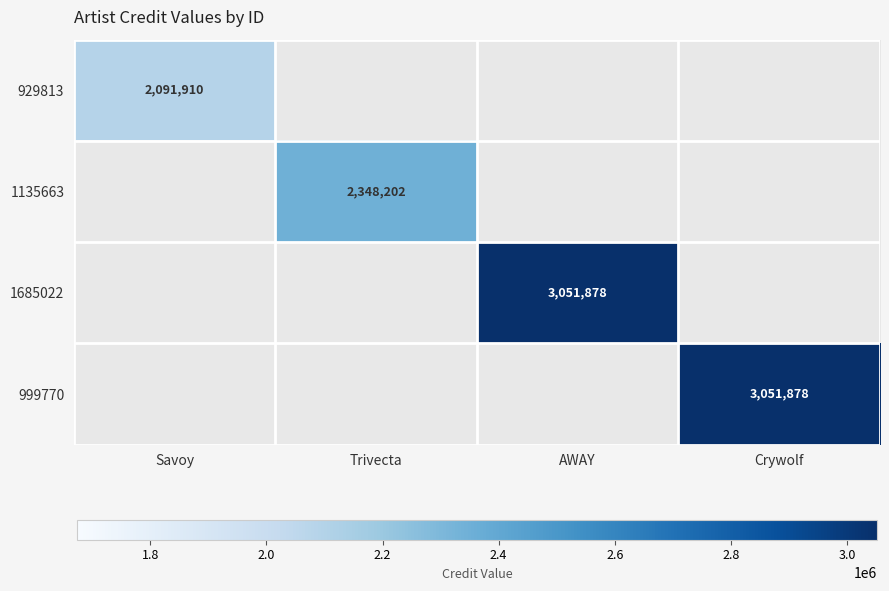

Is it true that 999770 equals 780694.0 at Crywolf?

False